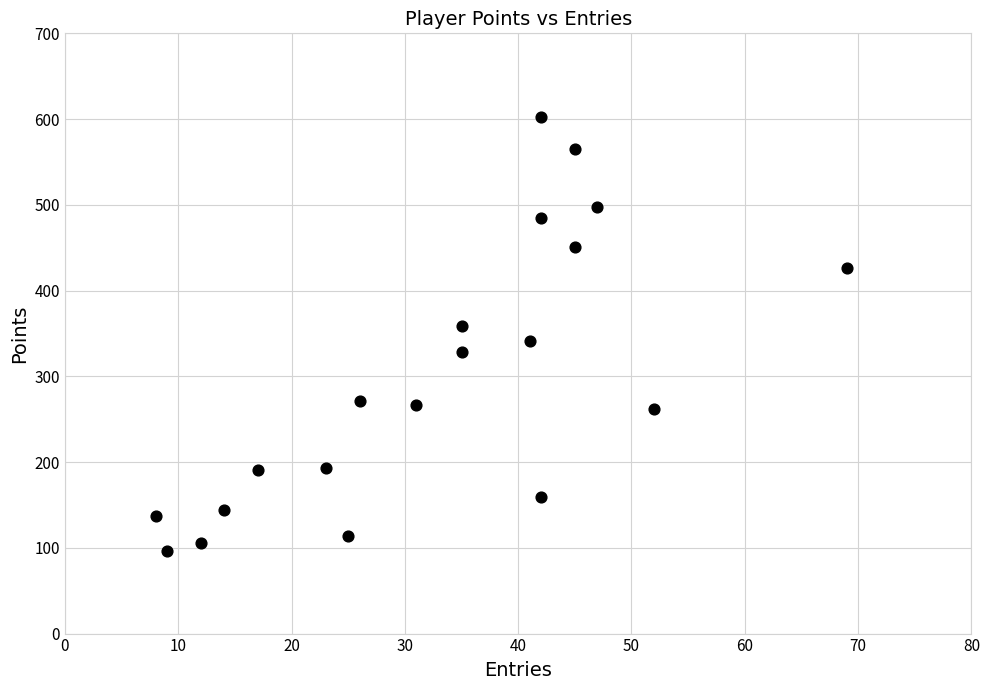

What is the range of Y values (max minus min)?

507